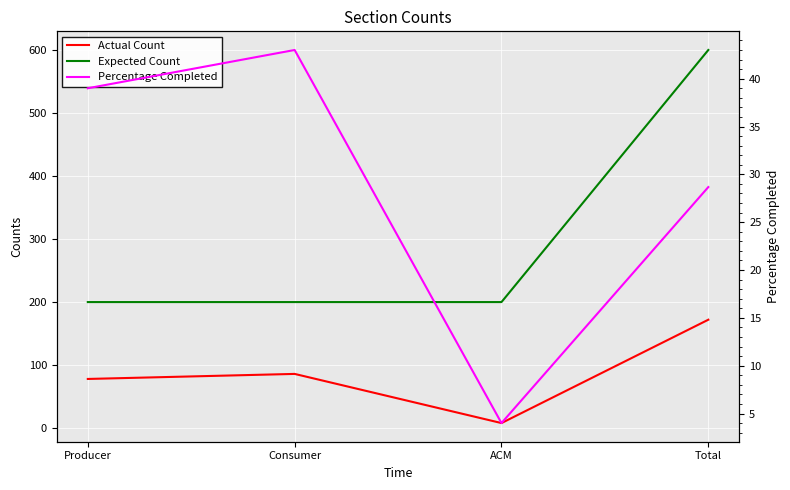

In Actual Count, how many points are lower than both neighbors (excluding endpoints)?

1